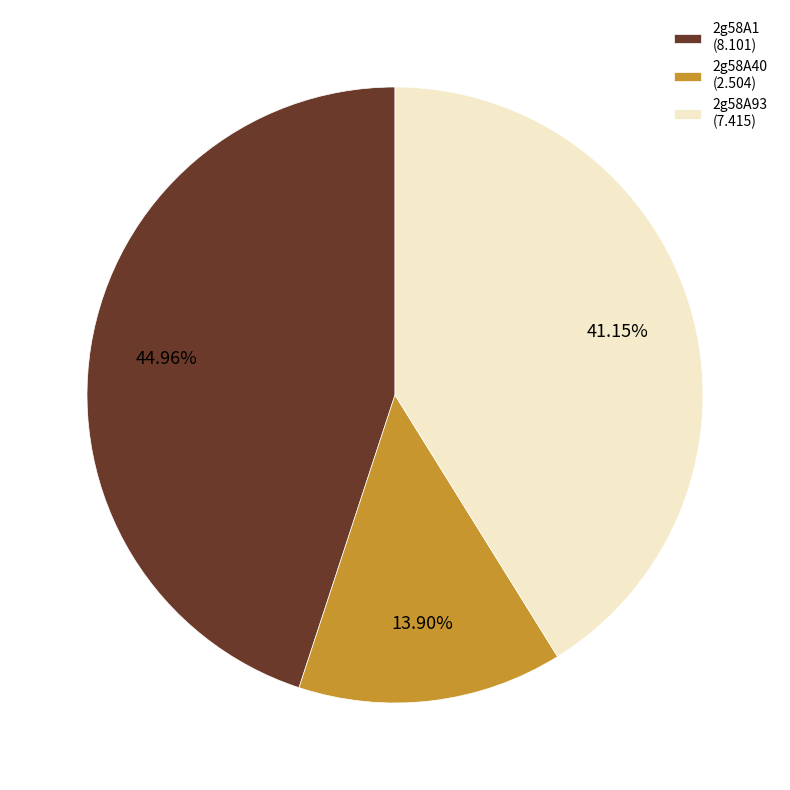

What percentage is the 2g58A1 slice, to the nearest percent?

45%